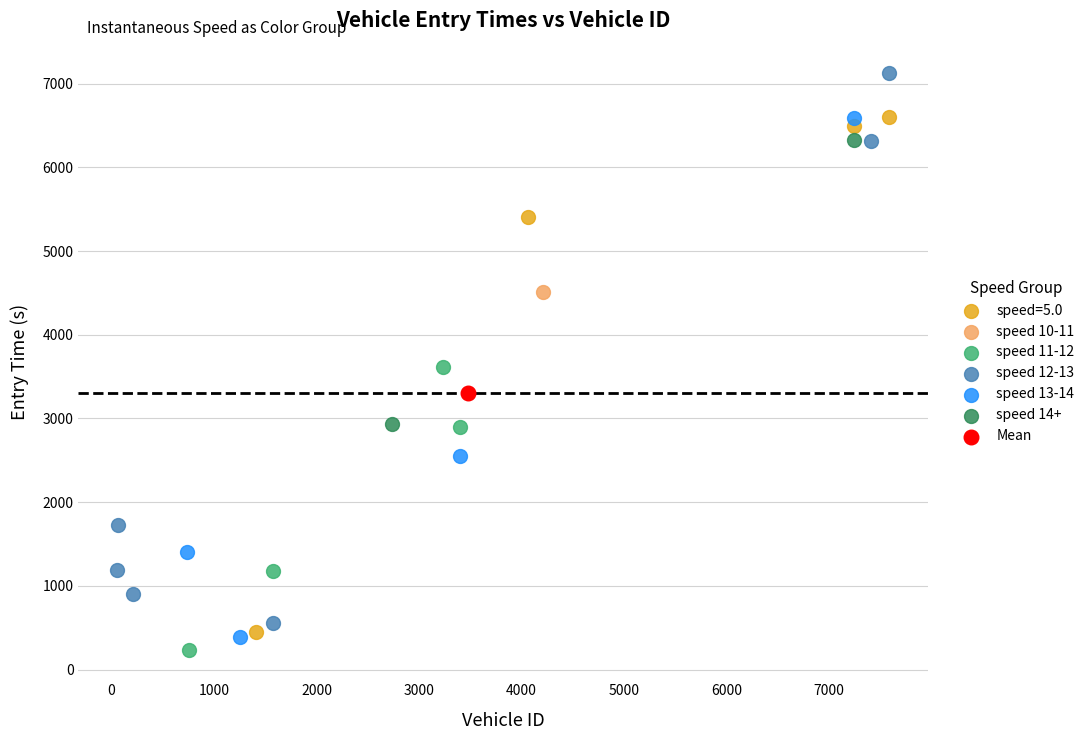

Which series contains the highest Y value?

speed 12-13